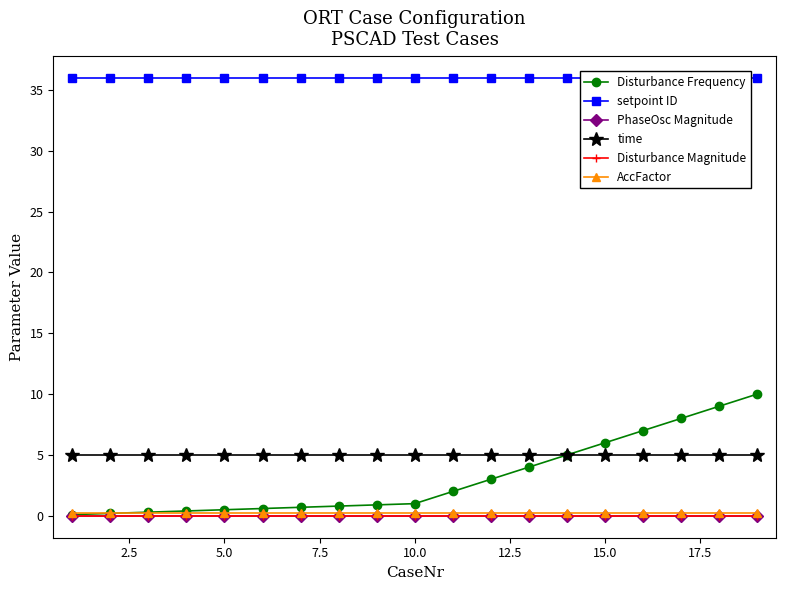

True or false: Disturbance Frequency has more than 1 points higher than both neighbors.

False